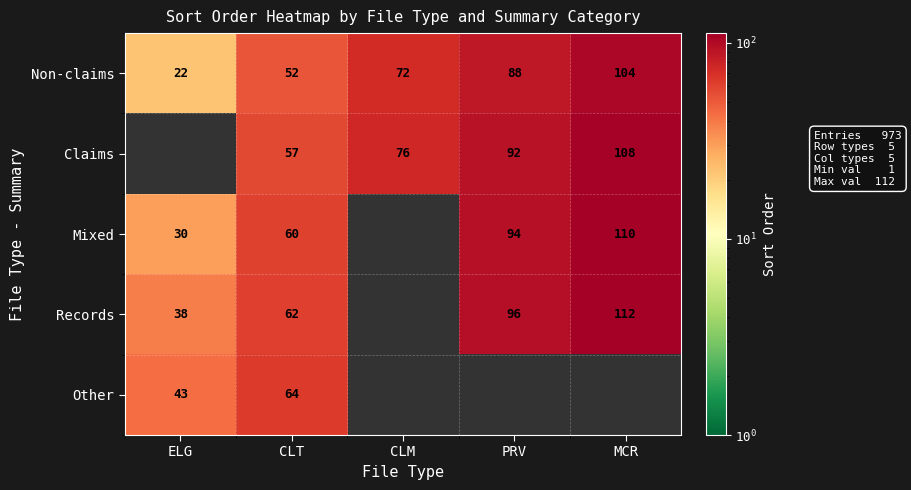

At which category does the chart reach its minimum across all series?

ELG